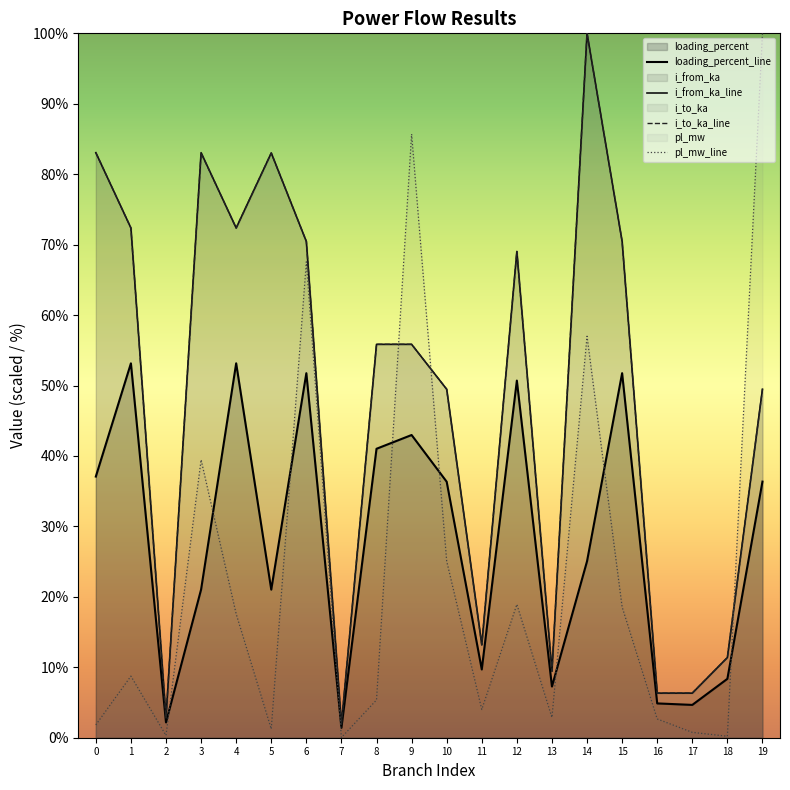

Reading right to left, extract all data points from this chart.

loading_percent_line: 19=36.4	18=8.4	17=4.7	16=4.9	15=51.8	14=25.1	13=7.3	12=50.7	11=9.7	10=36.3	9=43.0	8=41.0	7=1.4	6=51.8	5=21.0	4=53.2	3=21.0	2=2.2	1=53.2	0=37.1
i_from_ka_line: 19=49.5	18=11.4	17=6.3	16=6.3	15=70.5	14=100.0	13=9.4	12=69.0	11=13.2	10=49.5	9=55.9	8=55.9	7=1.9	6=70.4	5=83.0	4=72.4	3=83.1	2=2.8	1=72.4	0=83.1
i_to_ka_line: 19=49.5	18=11.4	17=6.3	16=6.3	15=70.5	14=100.0	13=9.4	12=69.0	11=13.2	10=49.5	9=55.9	8=55.9	7=1.9	6=70.5	5=83.0	4=72.4	3=83.0	2=2.8	1=72.4	0=83.1
pl_mw_line: 19=100.0	18=0.2	17=0.8	16=2.7	15=18.6	14=57.0	13=2.9	12=18.9	11=4.0	10=25.1	9=85.7	8=5.4	7=0.0	6=67.6	5=1.2	4=17.6	3=39.5	2=0.3	1=8.7	0=1.8